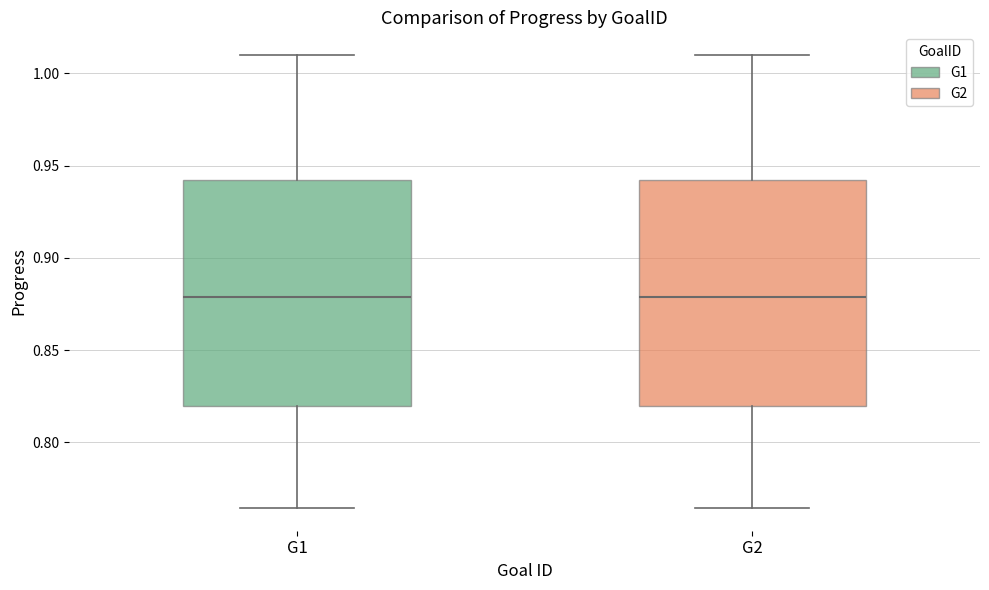

Reading left to right, transcribe this box plot: for each box, give where its median line is, the range the box spans, and where its two whiskers end, as read against the y-axis. The values are not printed on the chart, so give them approximately, as read against the axis.

G1: median 0.880, box 0.820 to 0.940, whiskers 0.765 to 1.010
G2: median 0.880, box 0.820 to 0.940, whiskers 0.765 to 1.010